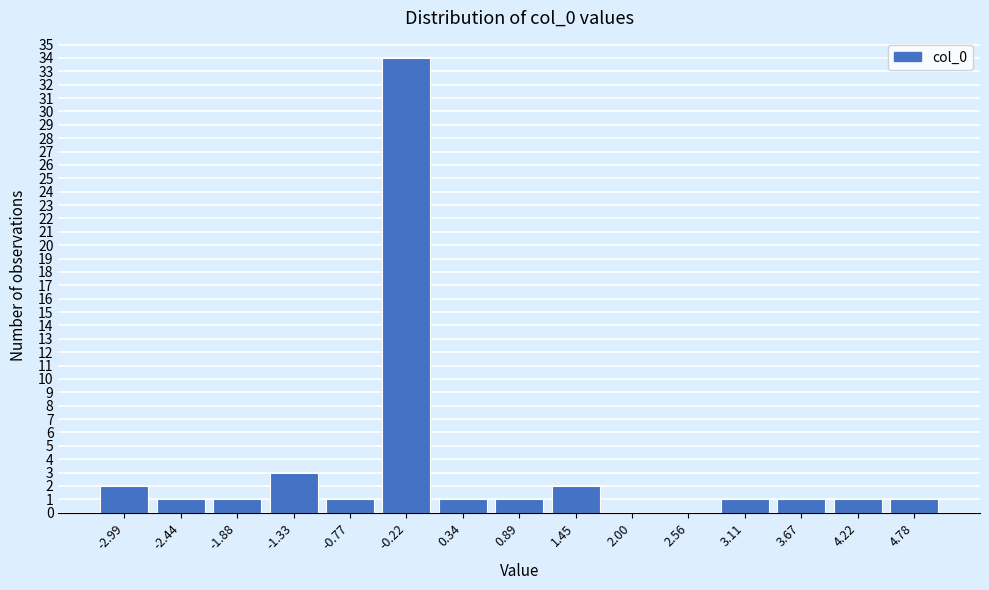

Reading right to left, what are all the values shown in this chart?

4.78=1	4.22=1	3.67=1	3.11=1	2.56=0	2.00=0	1.45=2	0.89=1	0.34=1	-0.22=34	-0.77=1	-1.33=3	-1.88=1	-2.44=1	-2.99=2